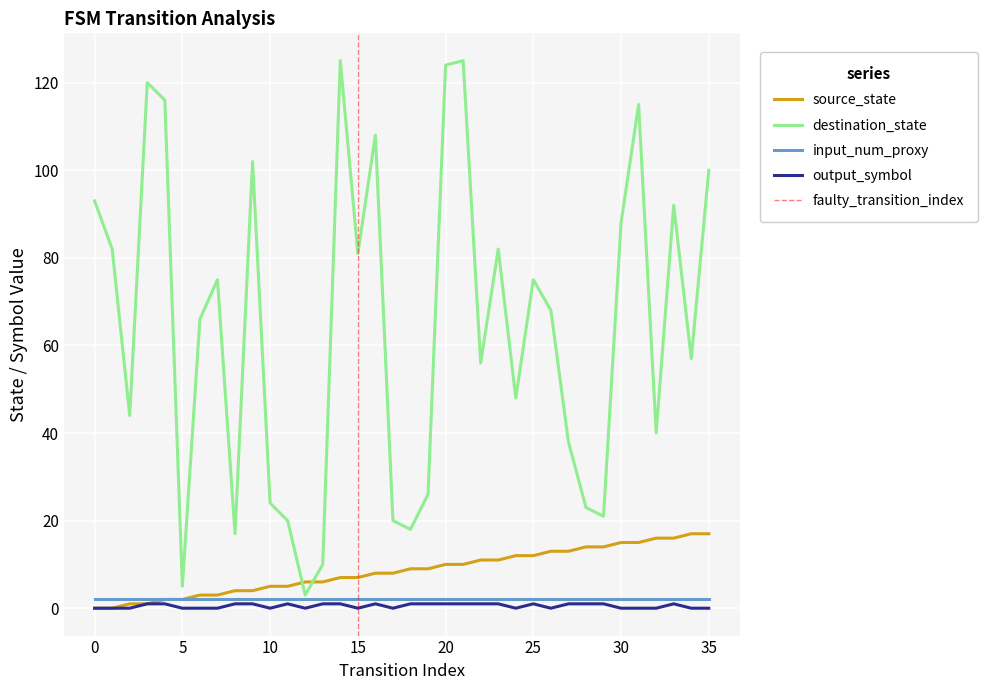

Which category has the highest value across all series?

14